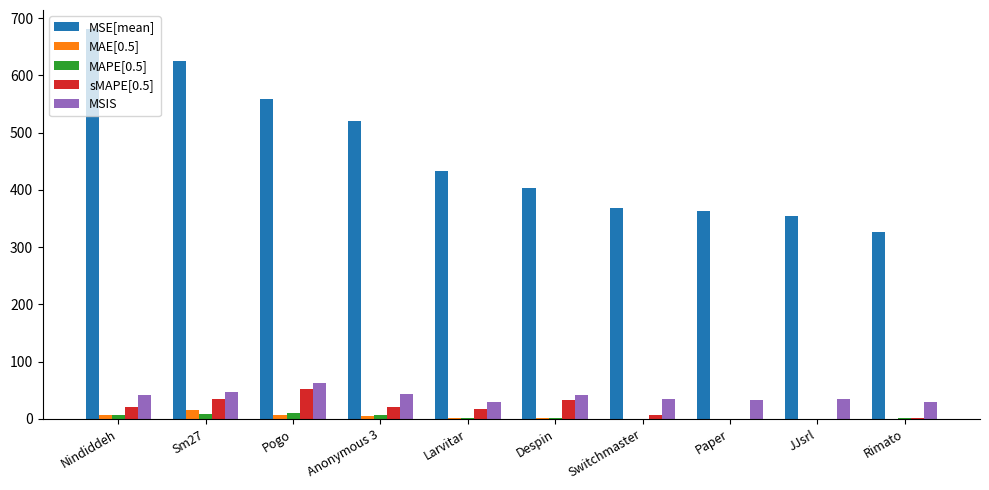

What is the maximum value for MSIS?

63